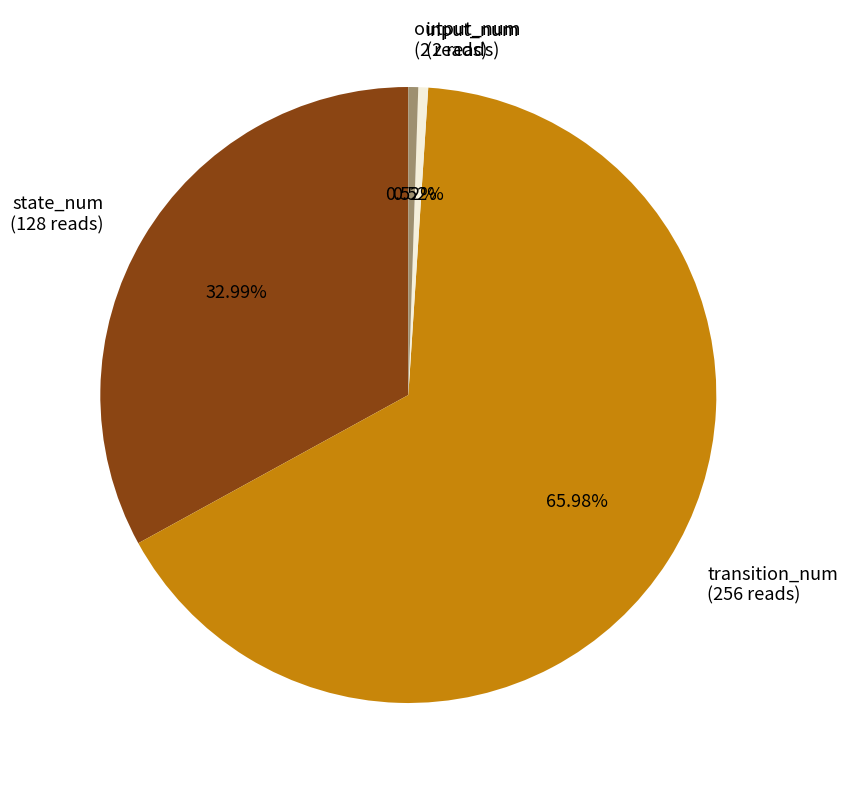

Does transition_num (256 reads) represent more than half of the total?

Yes